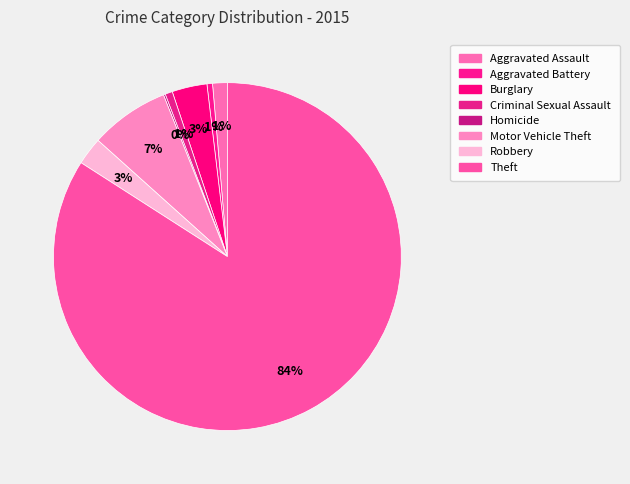

Which category has the biggest portion of the pie?

Theft